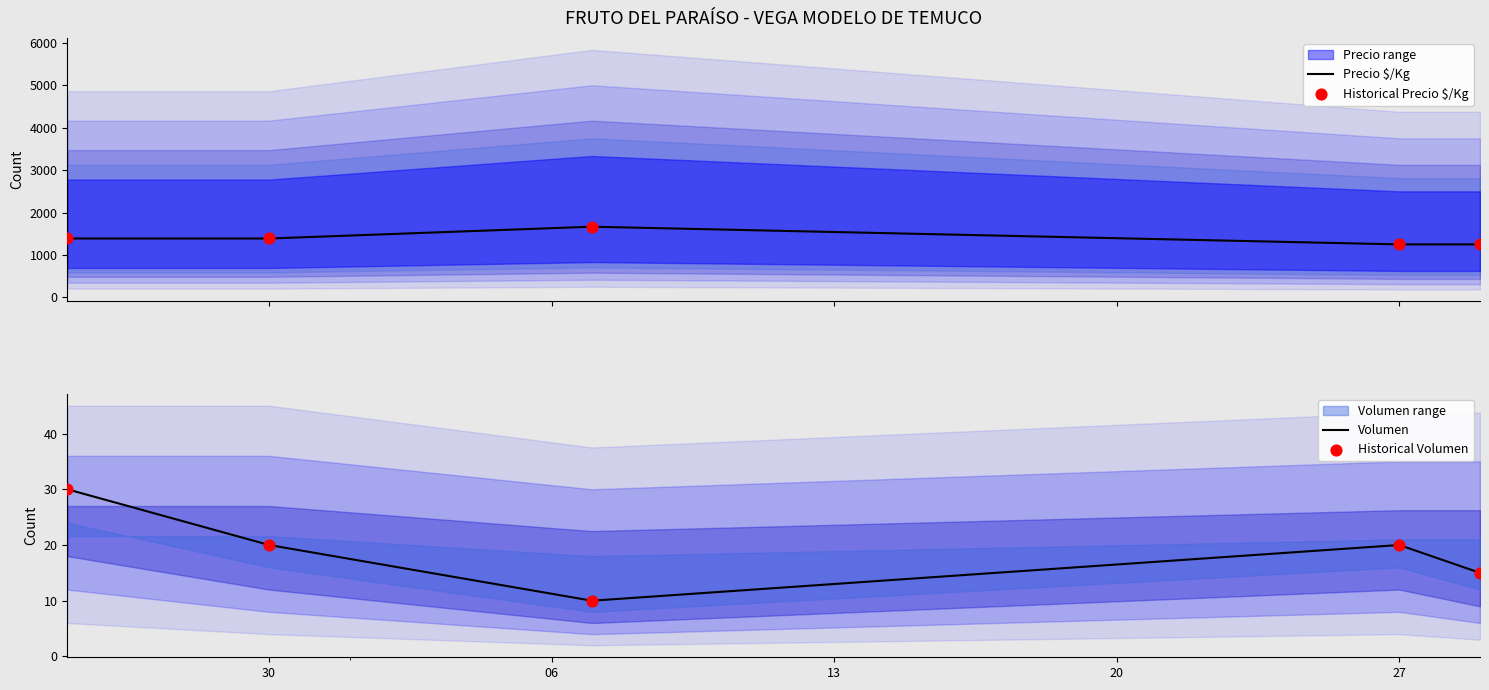

Which series contains the lowest Y value?

Volumen